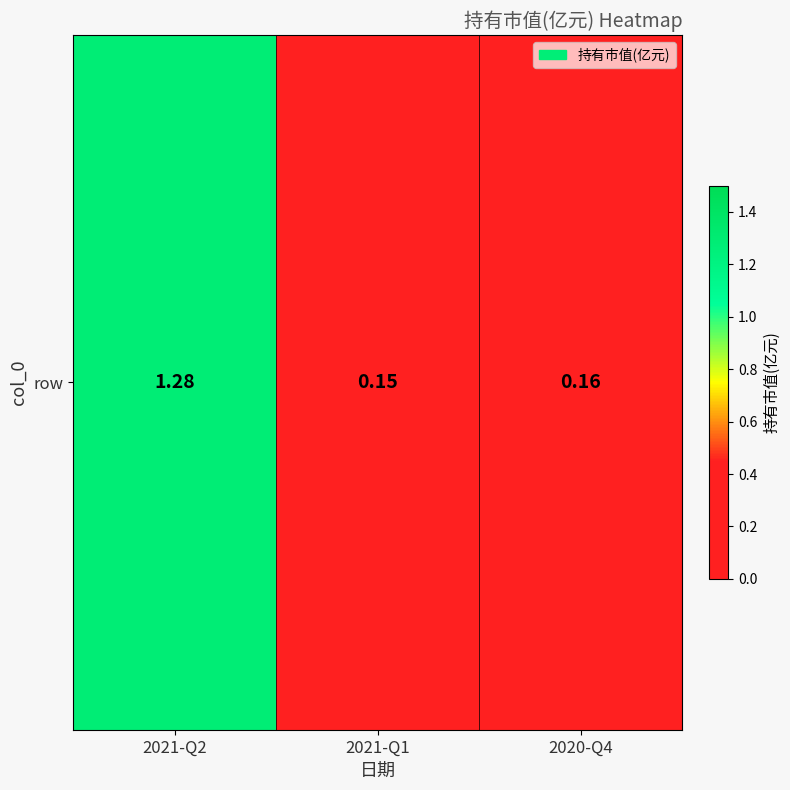

Reading left to right, extract all data points from this chart.

1.3	0.1	0.2